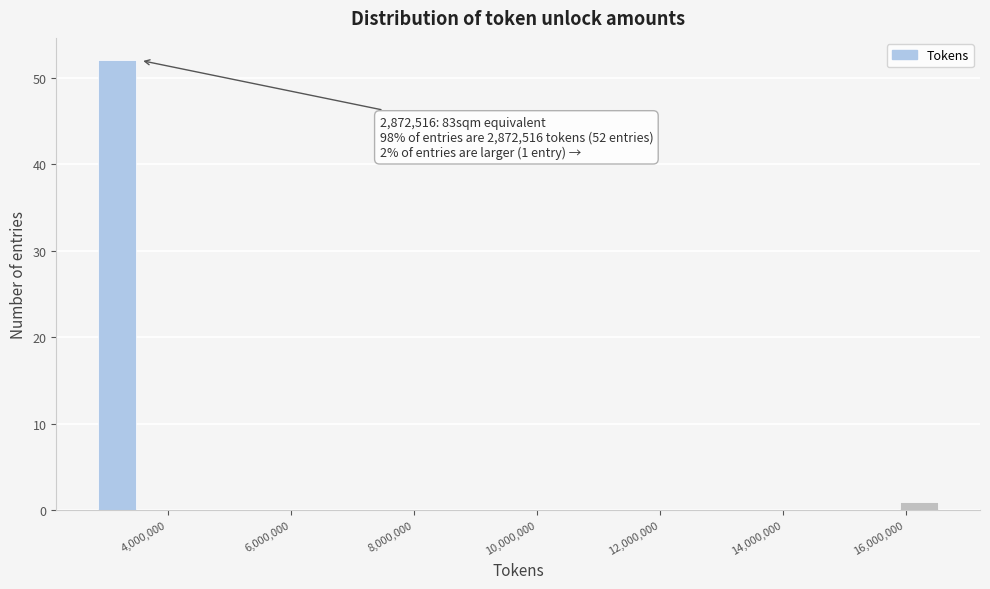

Around what value on the x-axis is the tallest bar? Give the approximate position of its centre, as read against the axis.

3200000